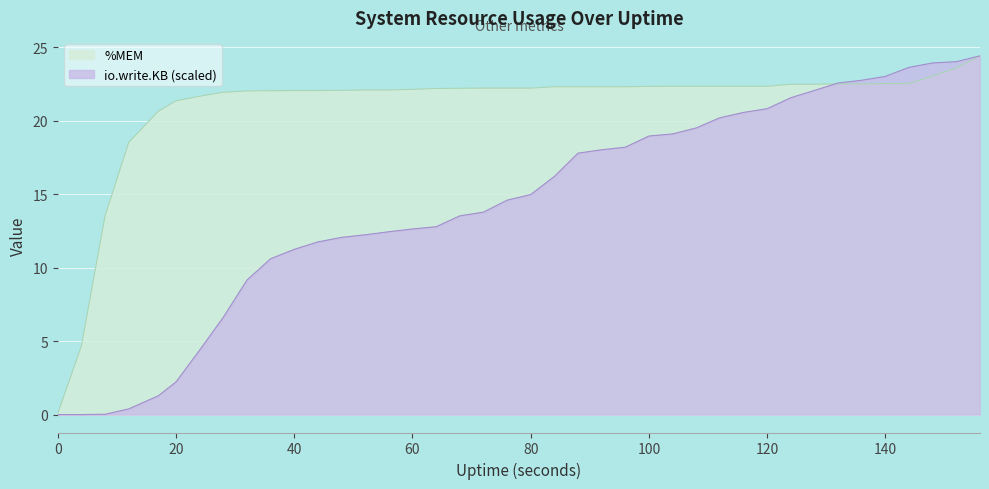

Read the io.write.KB value at 12.

0.4